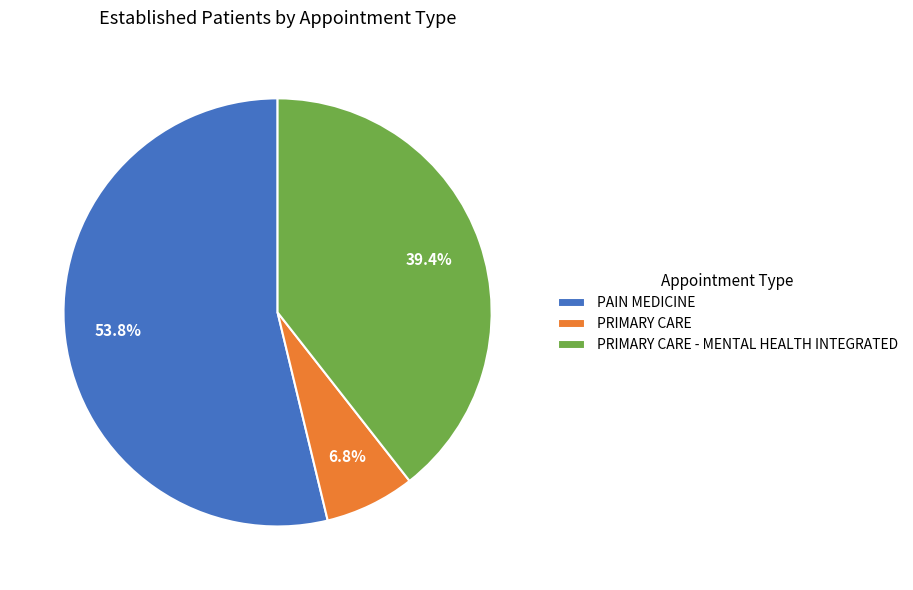

Which category accounts for the majority?

PAIN MEDICINE